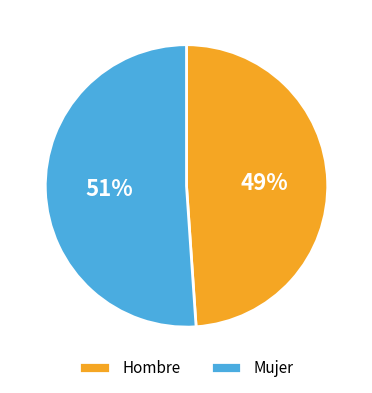

To the nearest percent, what is the difference between the largest and smallest slice percentages?

2%